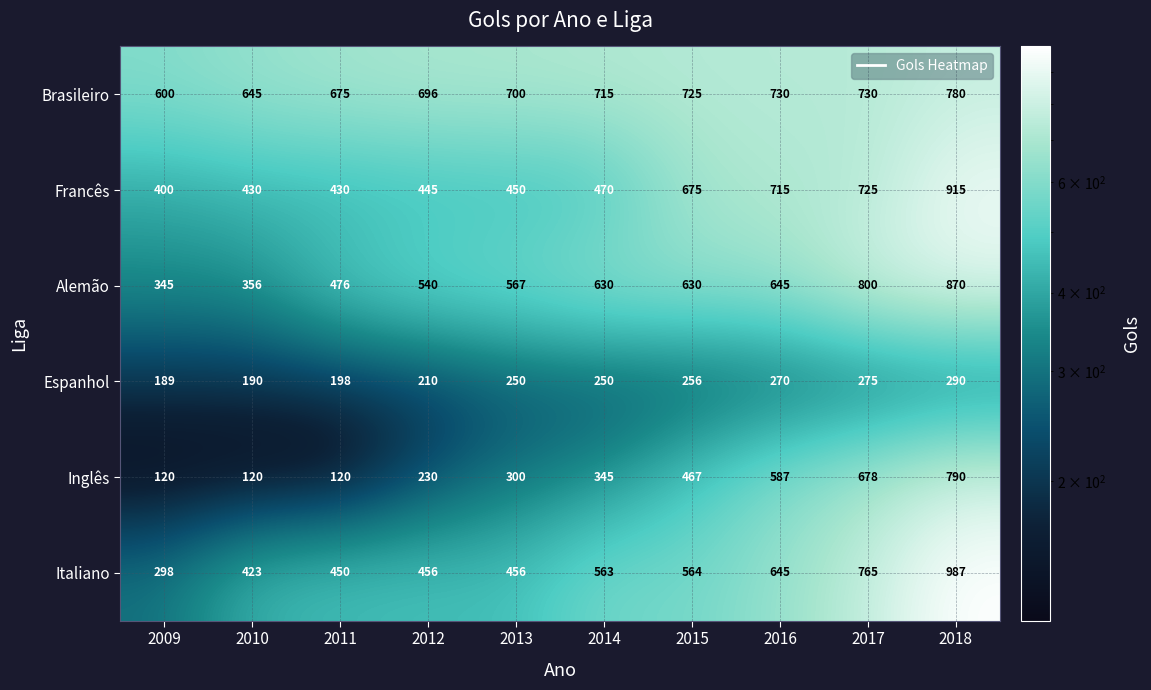

Is the value of Inglês at 2018 greater than the value of Francês at 2017?

Yes